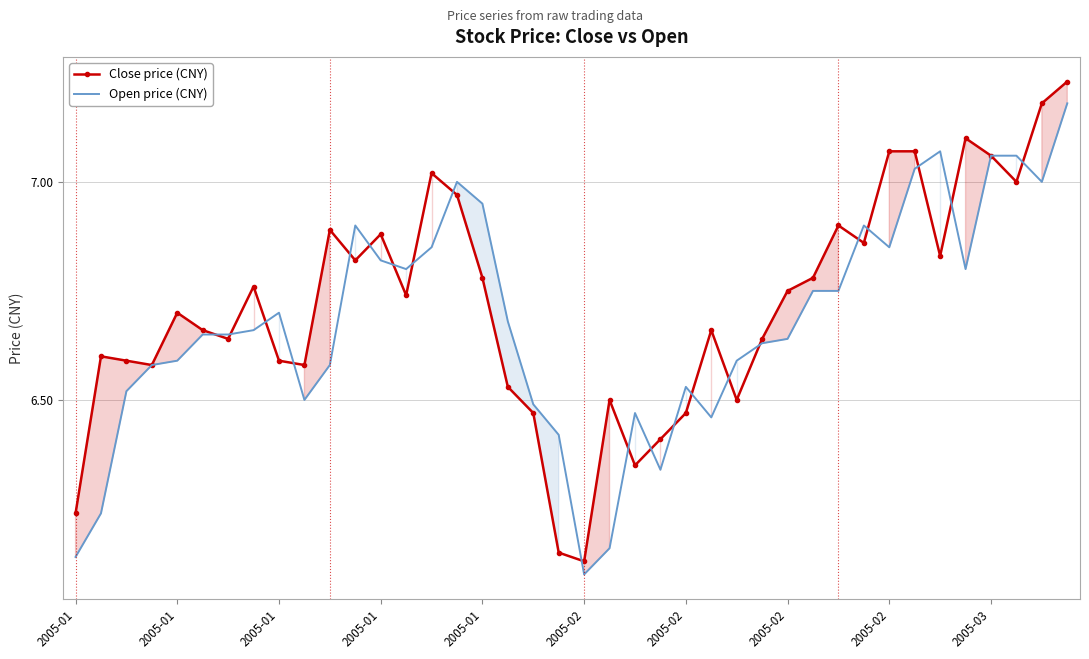

What is the smallest value displayed?

6.1